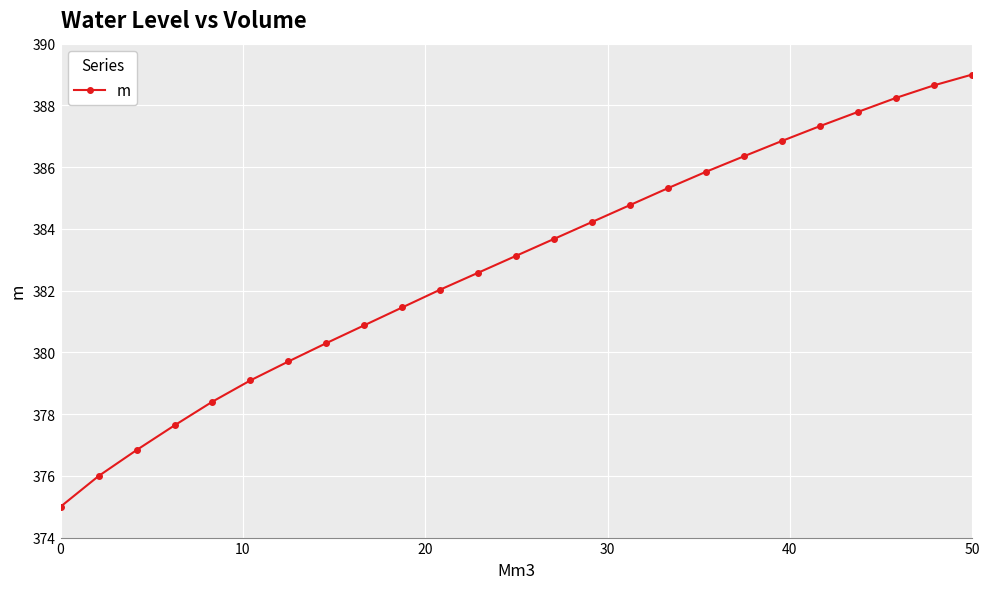

True or false: the data has more than 2 interior local peaks.

False